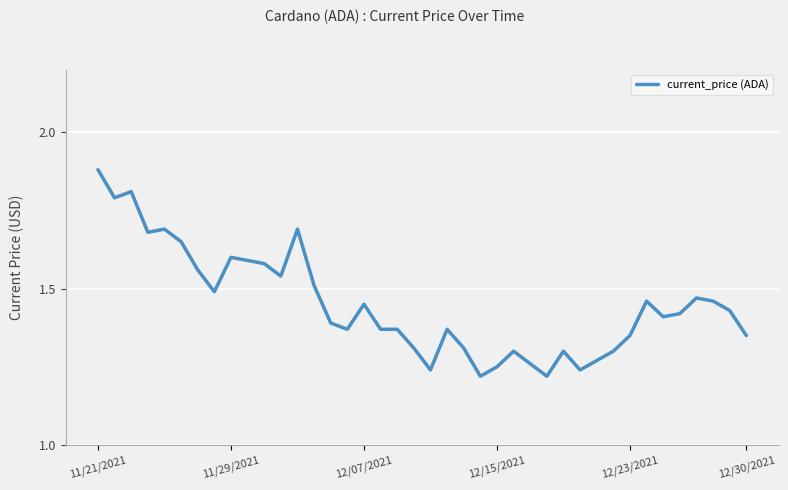

Which category has the highest value across all series?

11/21/2021